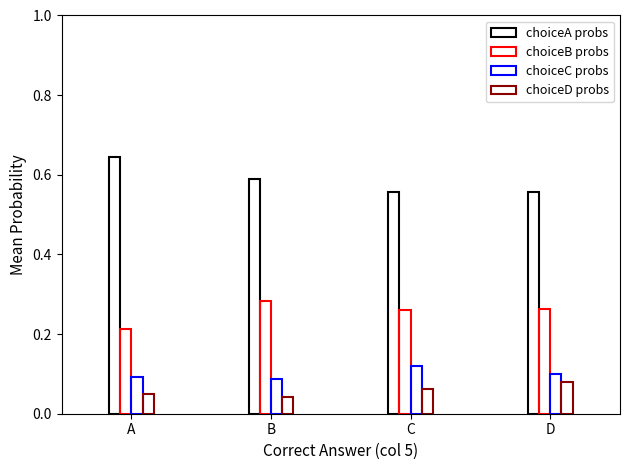

Count the number of data series in this chart.

4